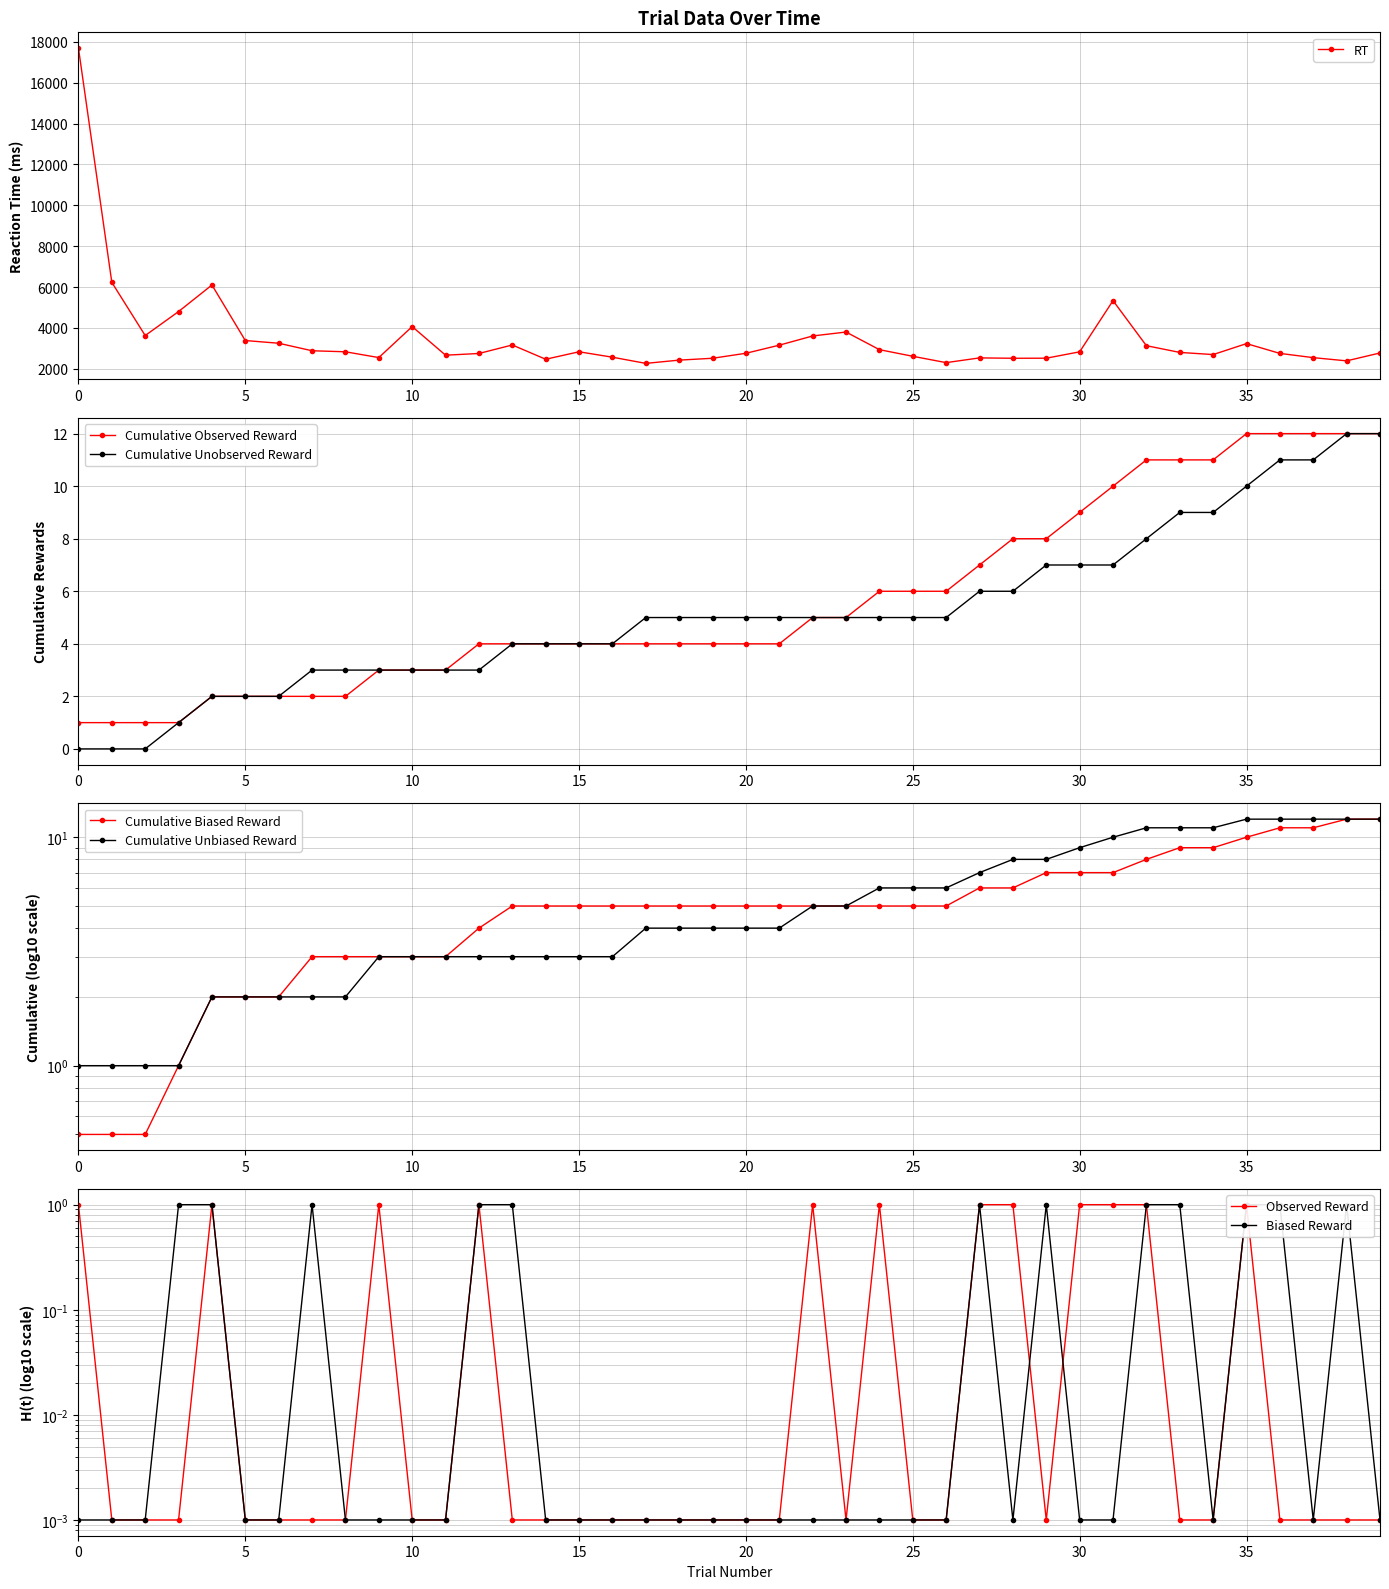

True or false: RT and observed_reward cross at least once.

False